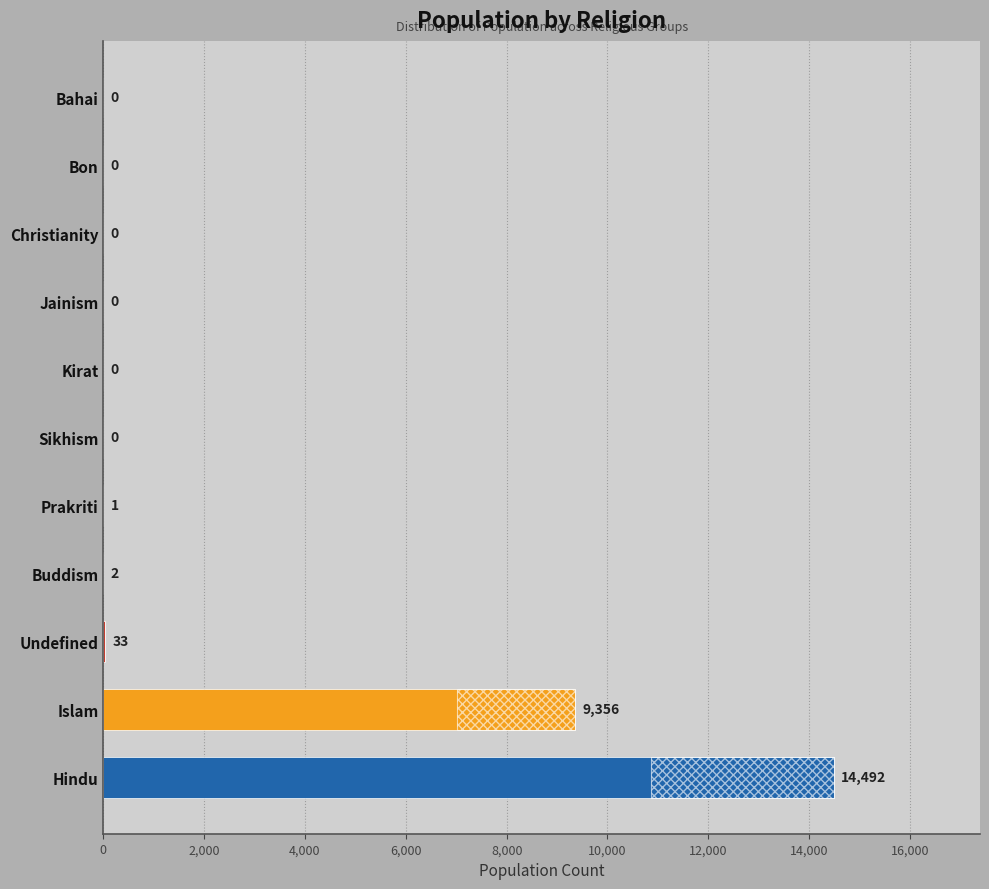

Which has a higher value, Christianity or Kirat?

Christianity